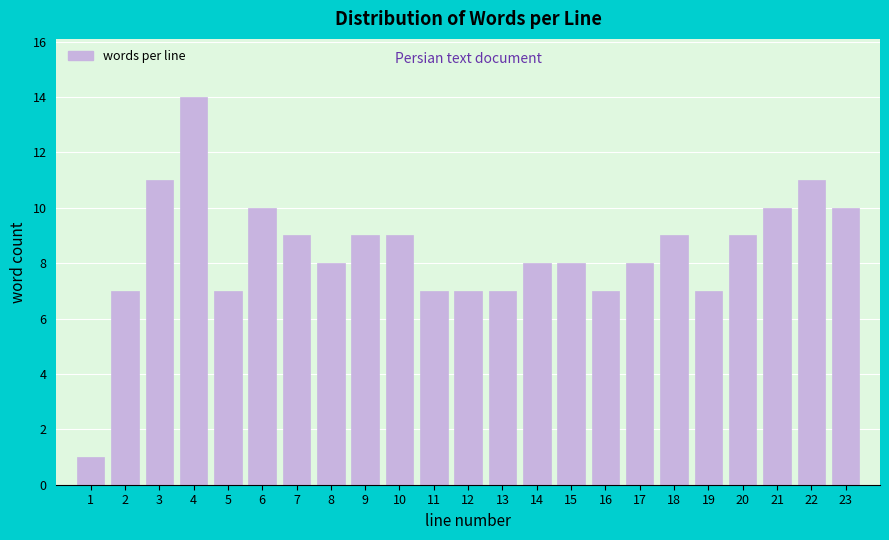

Reading left to right, list all the values displayed in this chart.

1	7	11	14	7	10	9	8	9	9	7	7	7	8	8	7	8	9	7	9	10	11	10